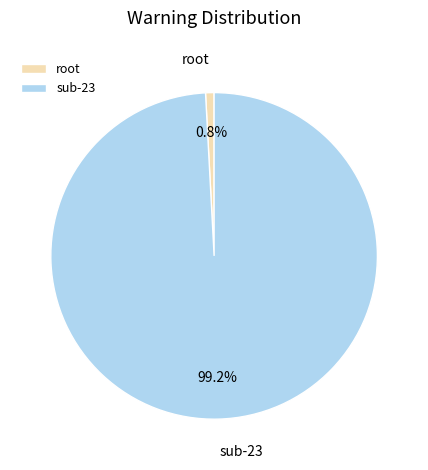

To the nearest percent, what portion does sub-23 represent?

99%